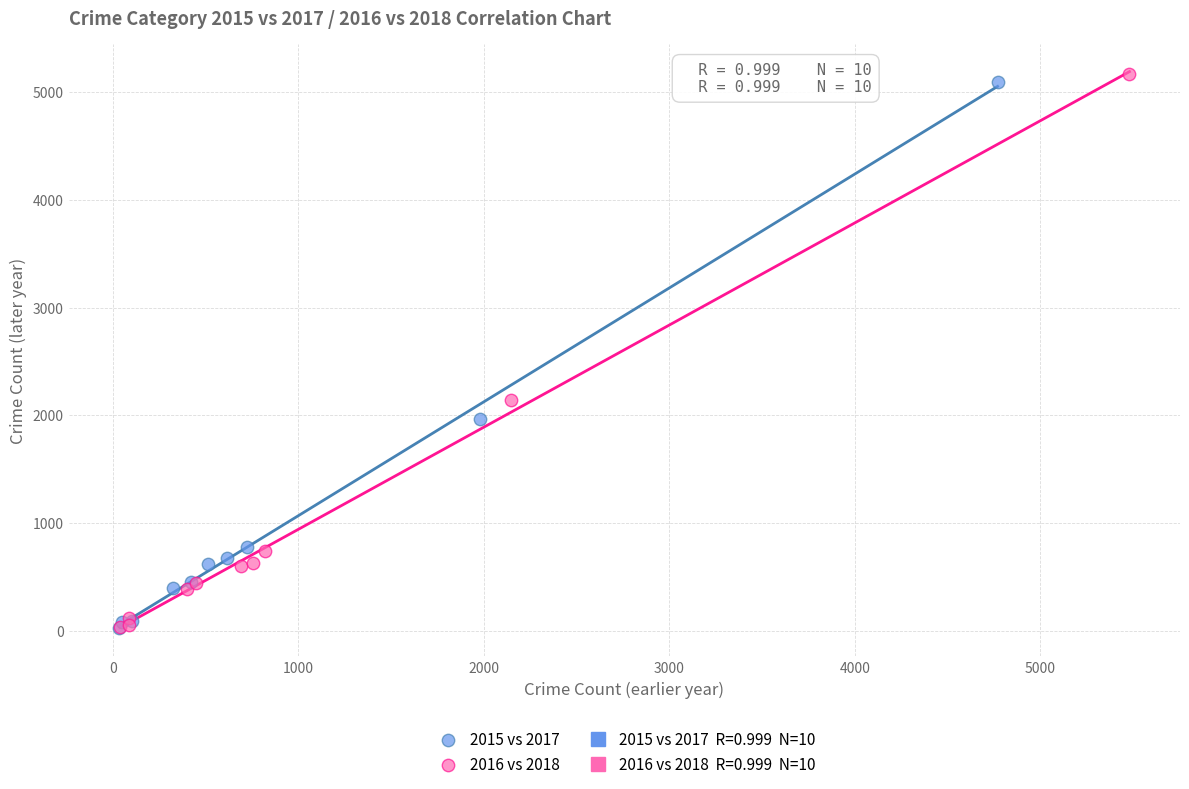

Which series has the widest spread of Y values?

2016 vs 2018